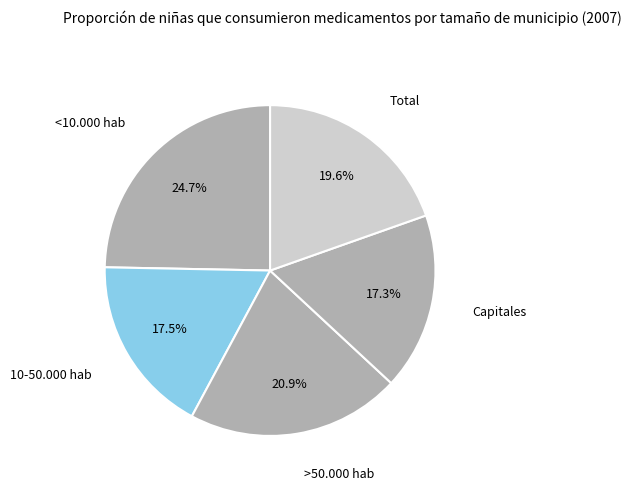

How many segments does this pie chart have?

5